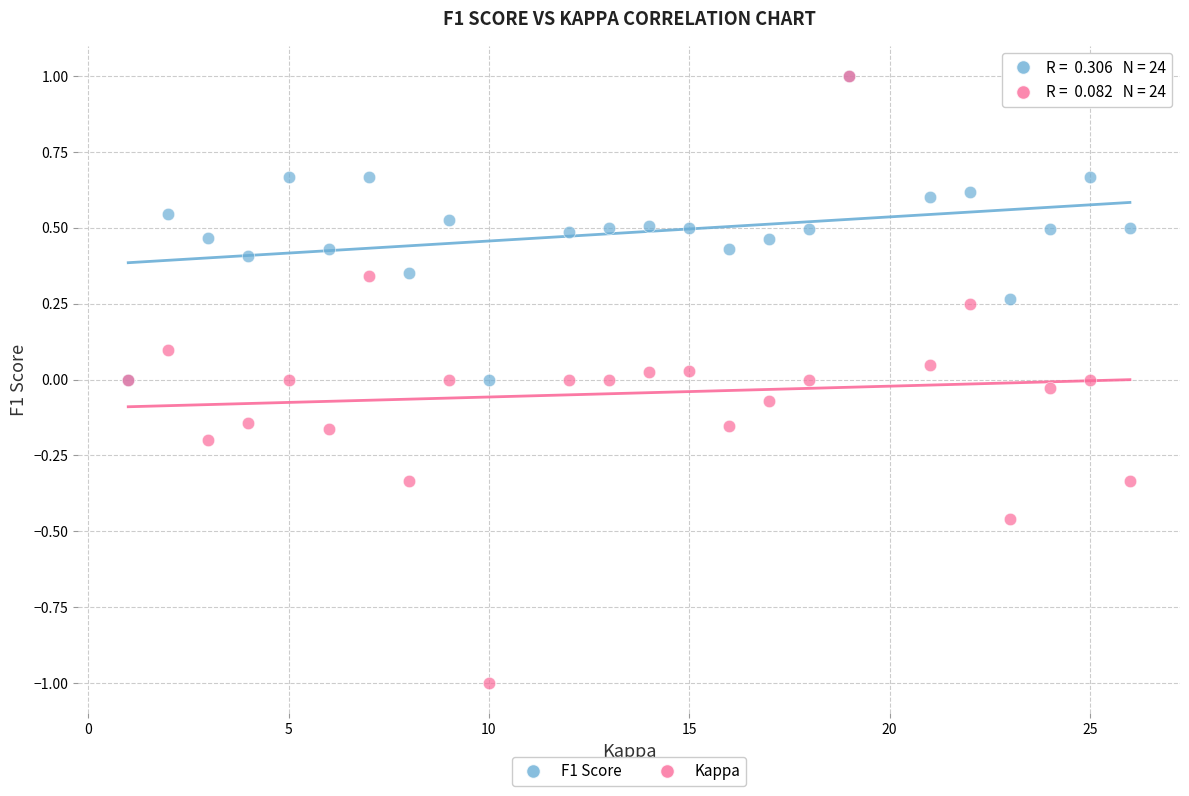

What are all the series names shown in the legend?

F1 Score, Kappa